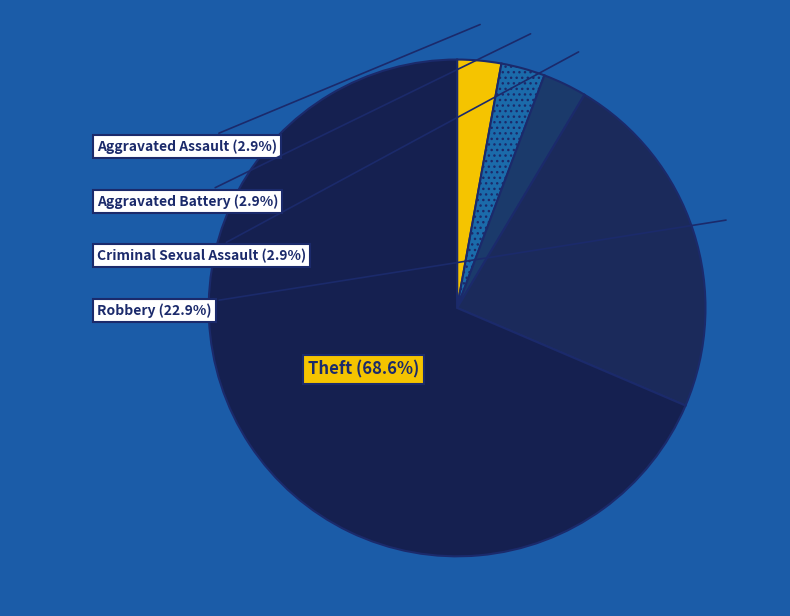

What percentage is the Aggravated Battery slice, to the nearest percent?

3%